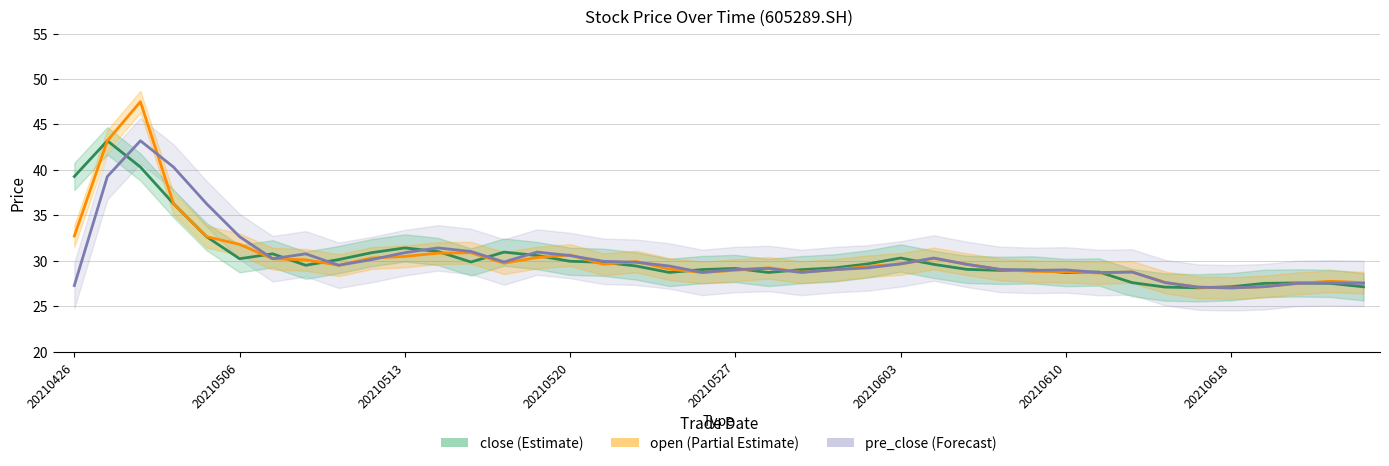

How many distinct data groups are displayed?

3